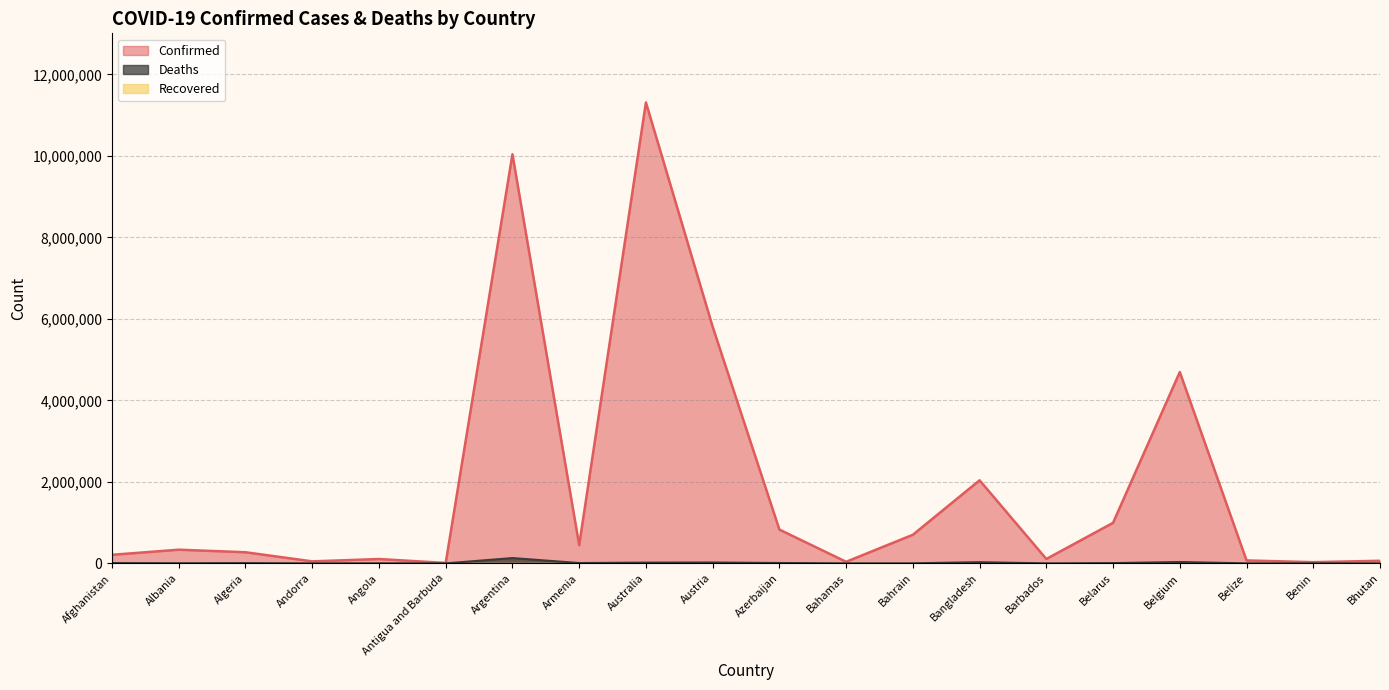

What is the difference between the second highest and minimum values in the Confirmed series?

10031223